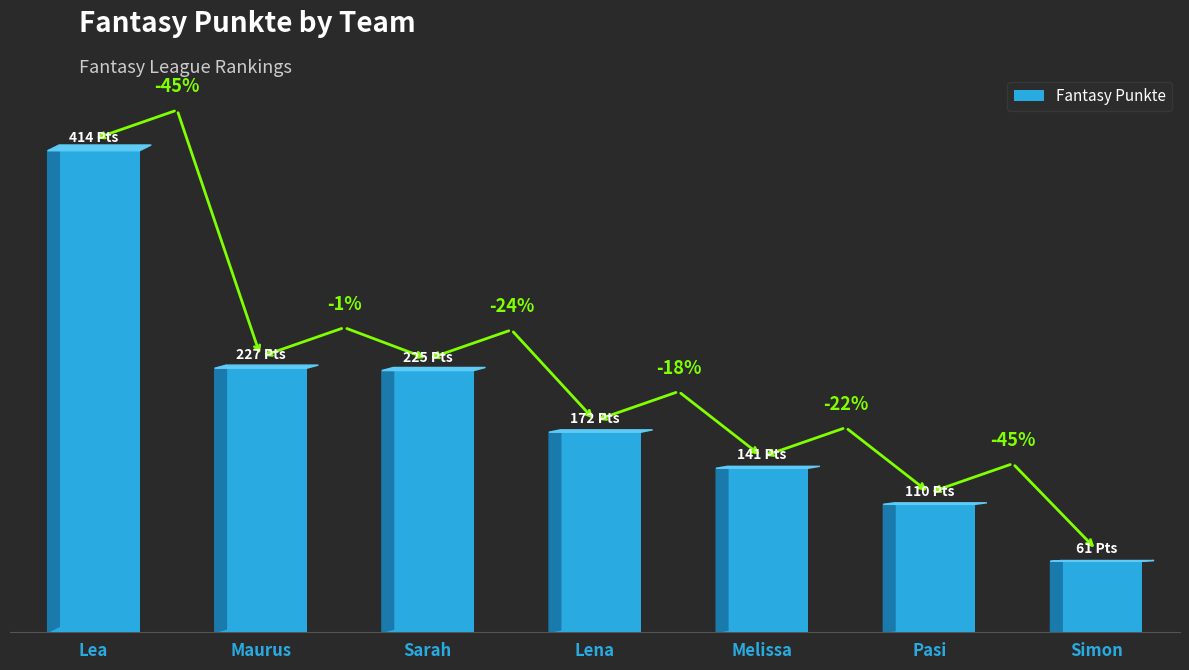

What is the label of the 2nd bar from the right?

Pasi